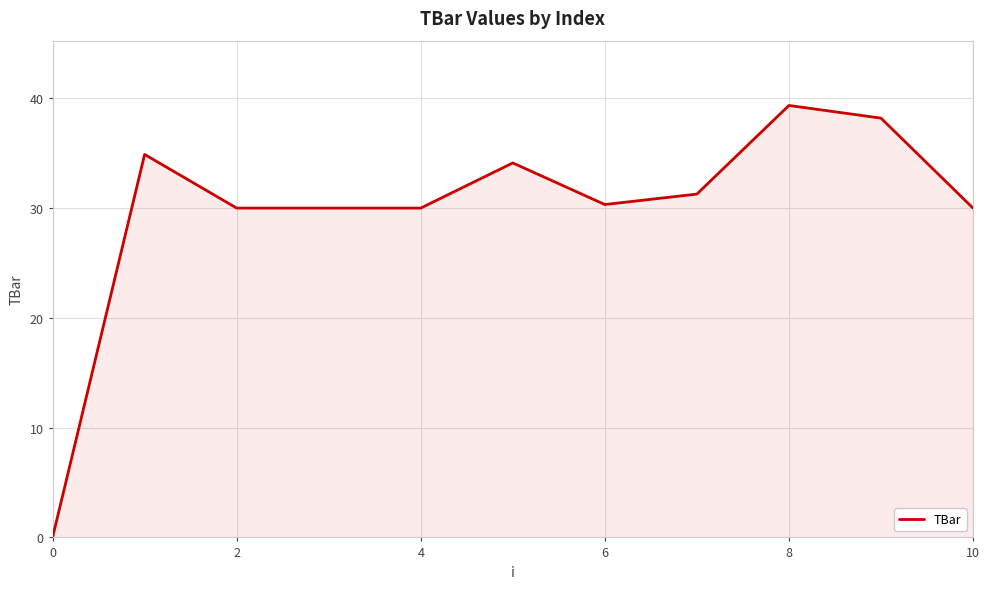

What is the maximum value shown in the chart?

39.3